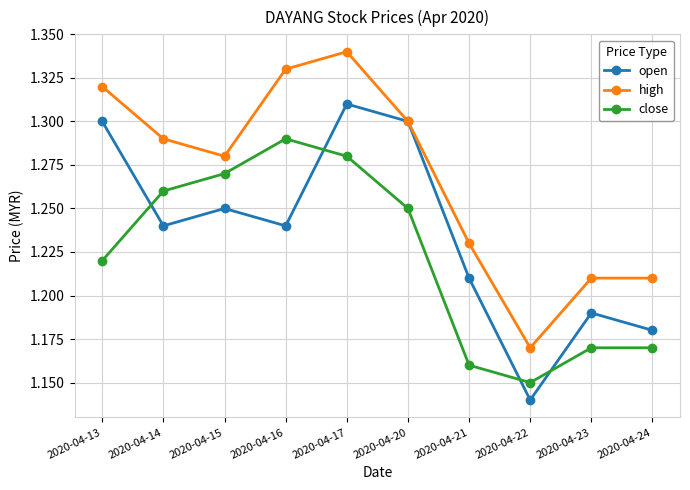

How many interior local valleys does the high series have?

2